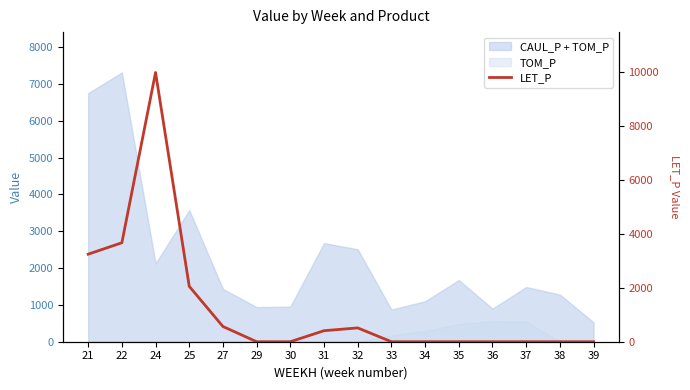

What is the sum of the values at 31 and 22?

4085.5